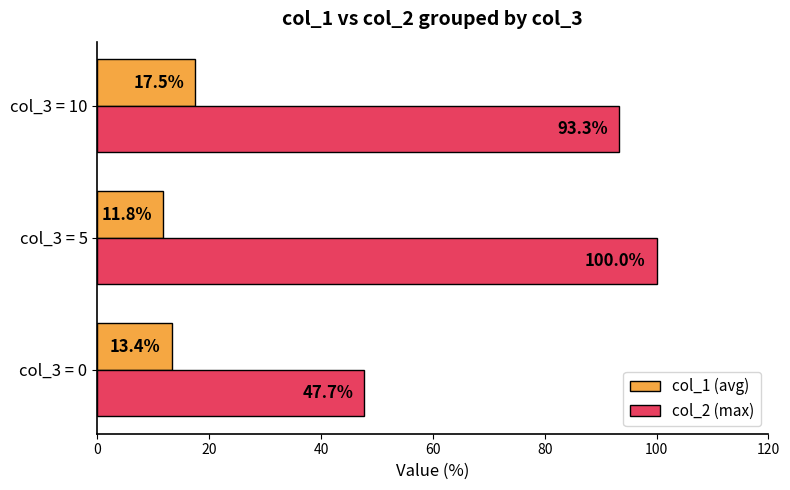

Which series has the widest spread of values?

col_2 (max)